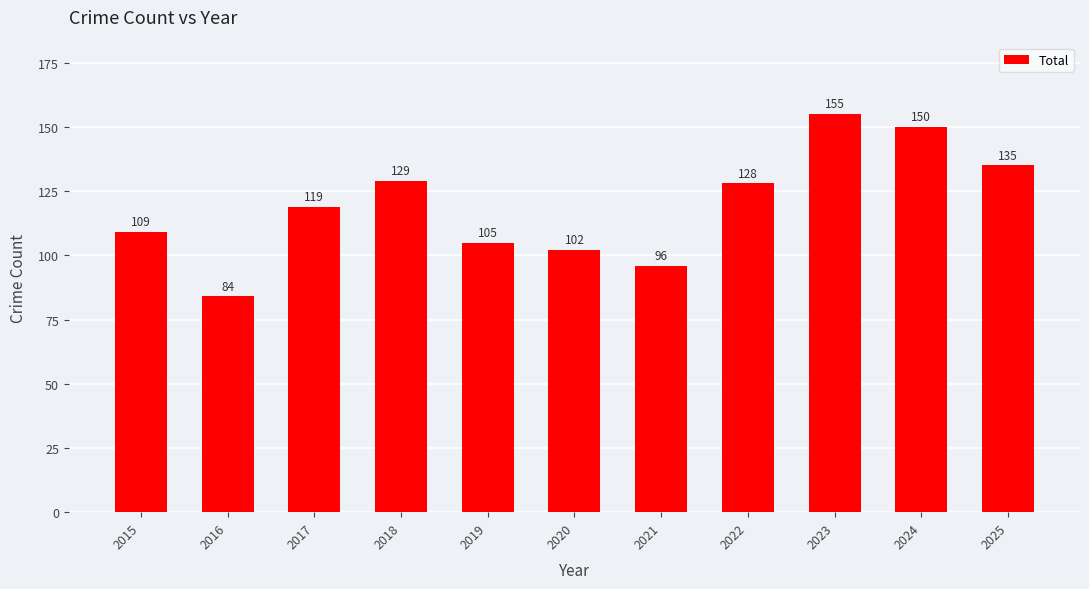

The value at 2017 is 64. True or false?

False